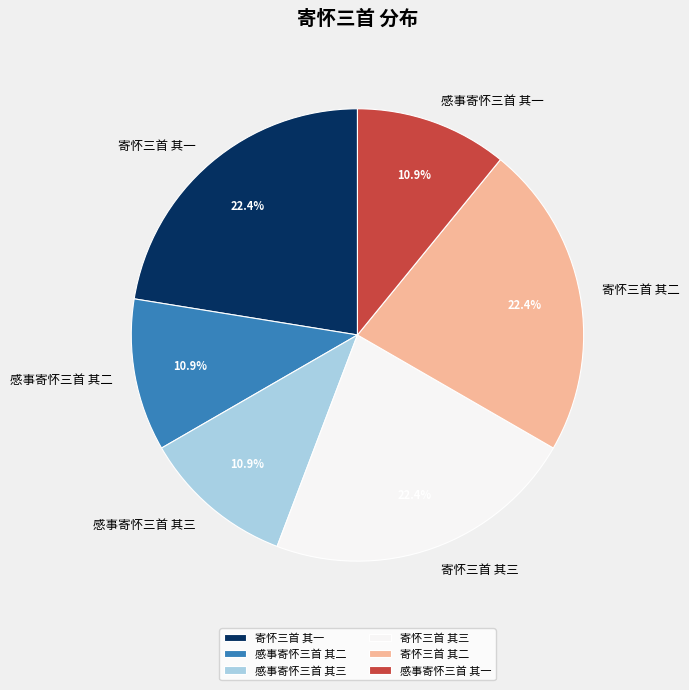

How many slices are in this pie chart?

6